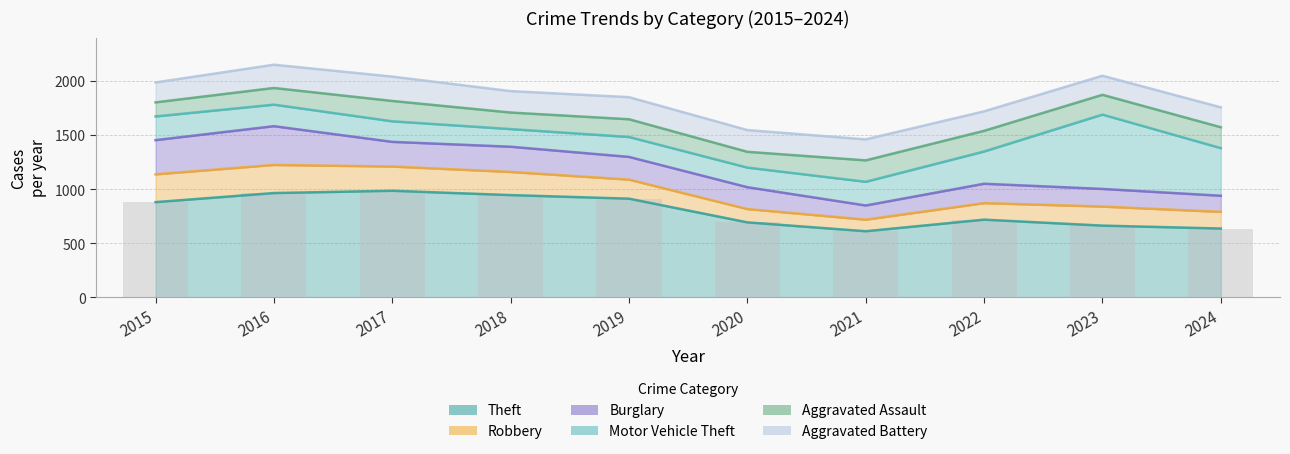

The Burglary series shows 115 at 2016. True or false?

False